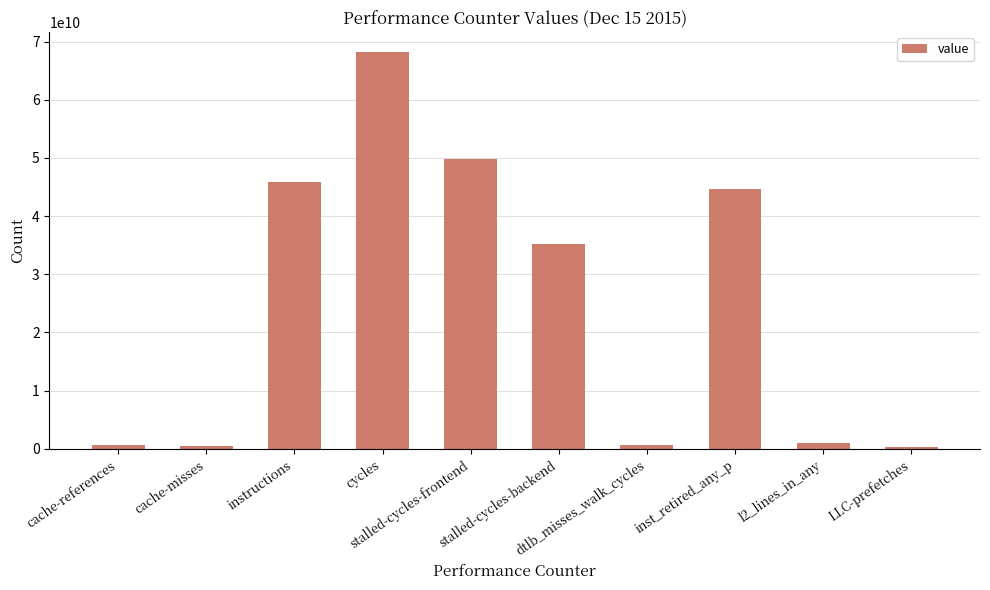

What is the greatest value displayed?

68232636259